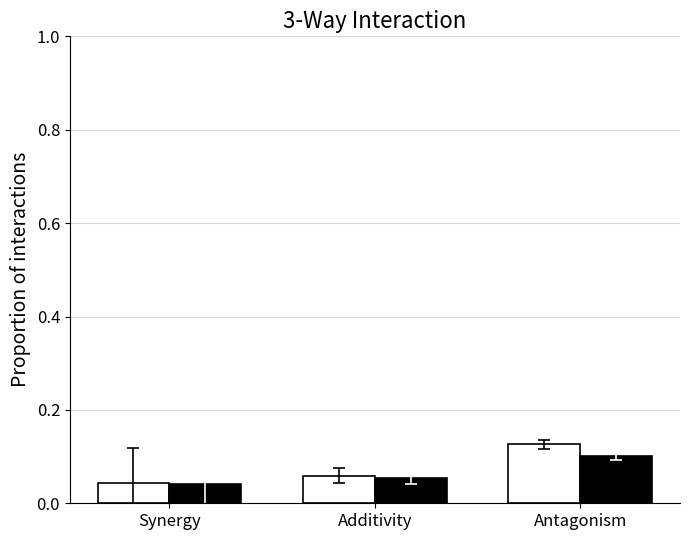

What position from the left is Synergy?

1